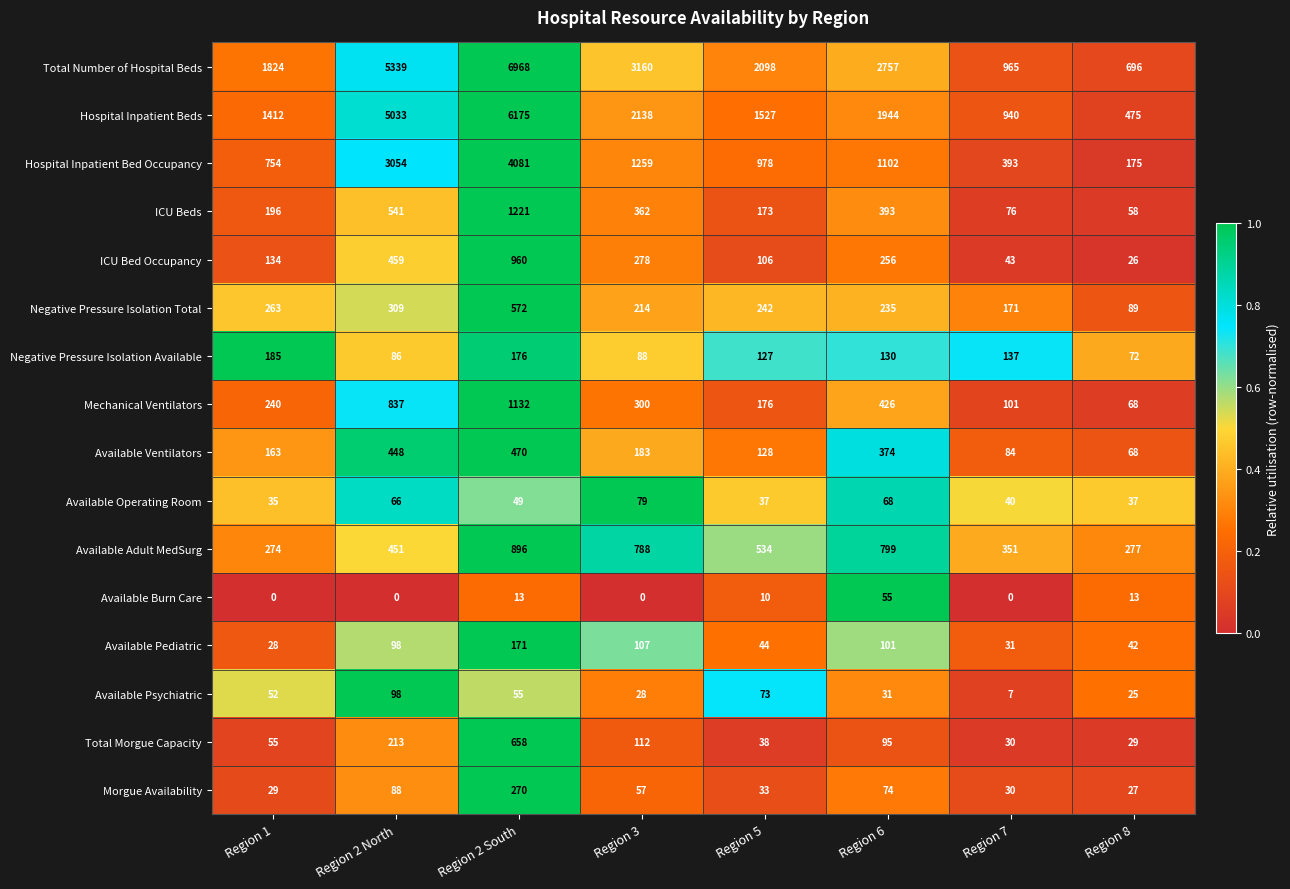

What is the sum of all Total Morgue Capacity values?

1230